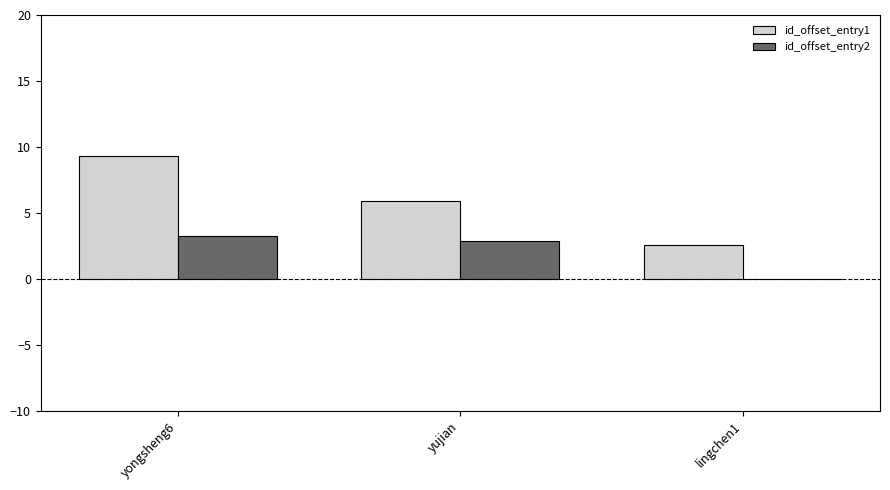

What is the sum of the id_offset_entry2 values at yujian and yongsheng6?

6.2